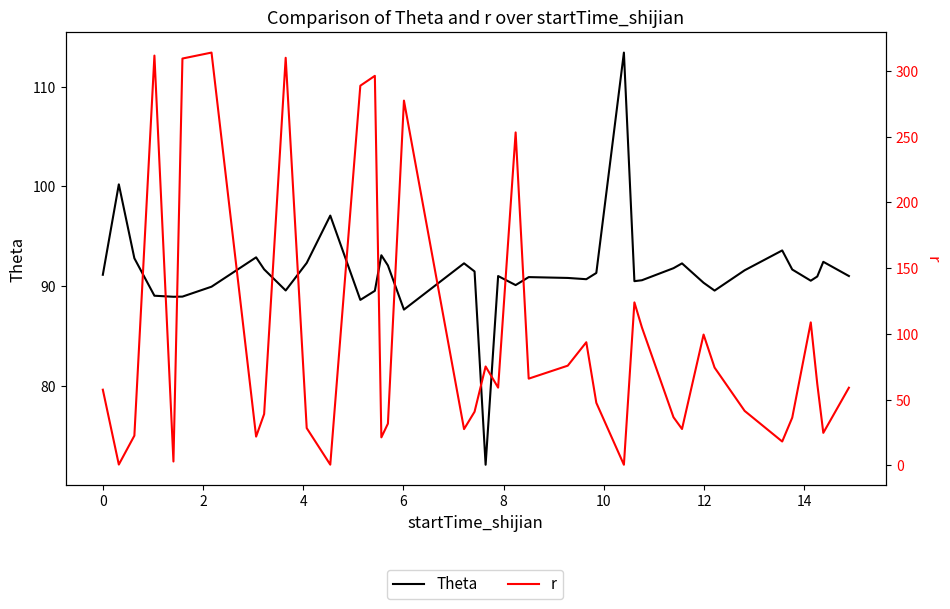

The Theta series shows 146.5 at 0. True or false?

False